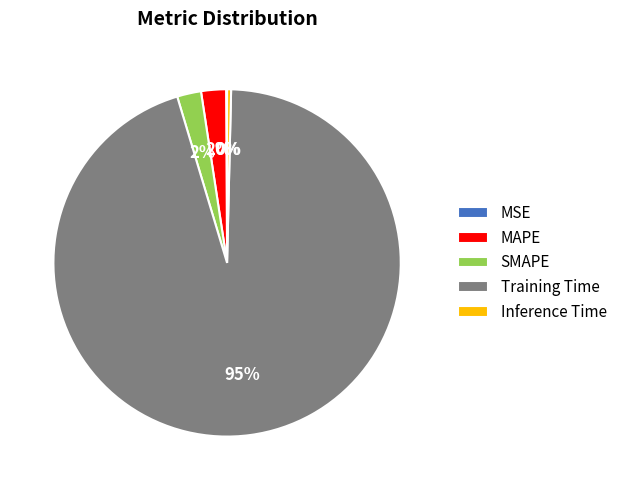

Is there any slice that represents more than half of the pie?

Yes